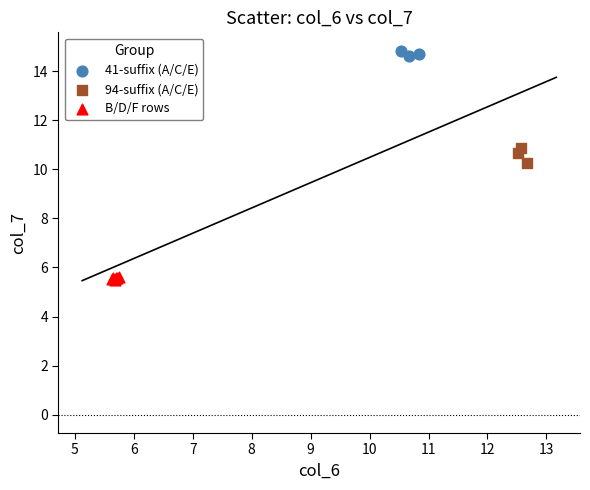

Which series contains the highest Y value?

41-suffix (A/C/E)